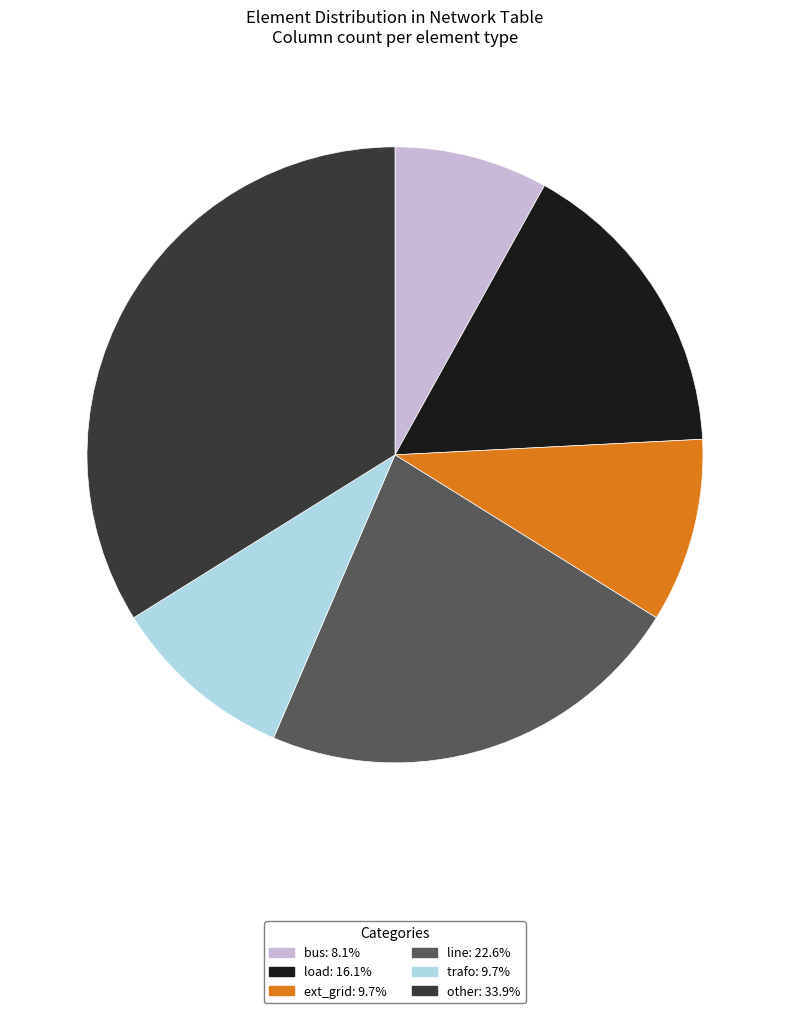

What is the smallest slice in the pie chart?

bus